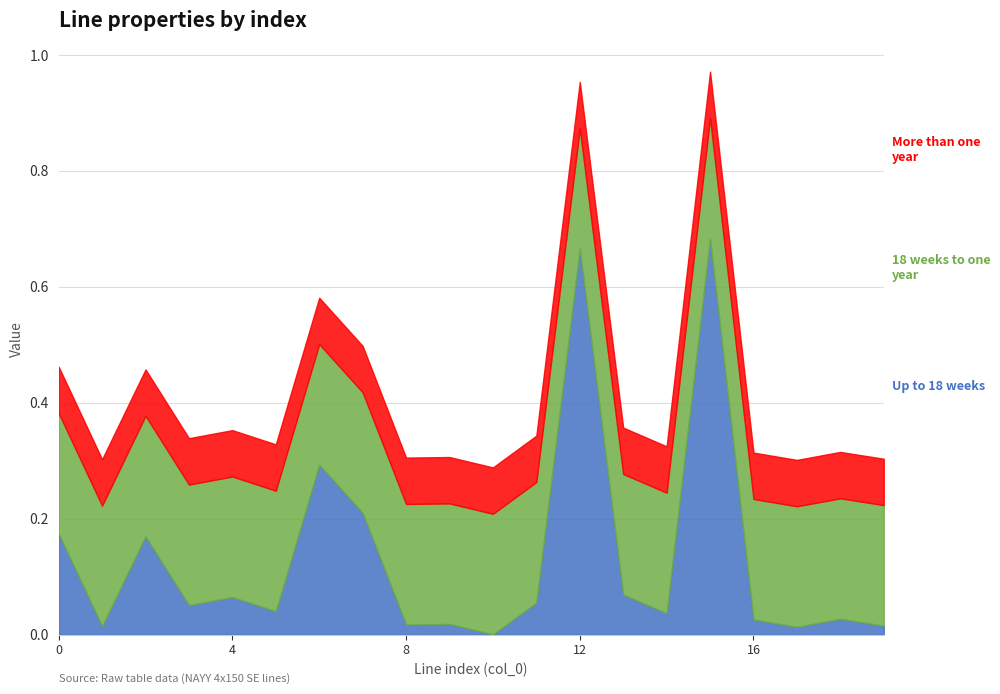

At how many categories does at least one series exceed 0?

20